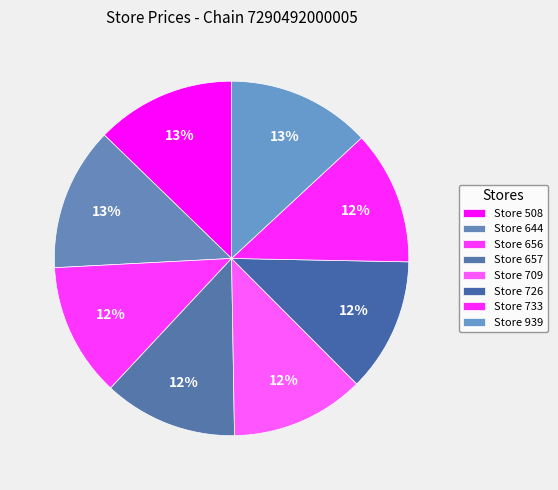

Count the number of slices in the pie.

8